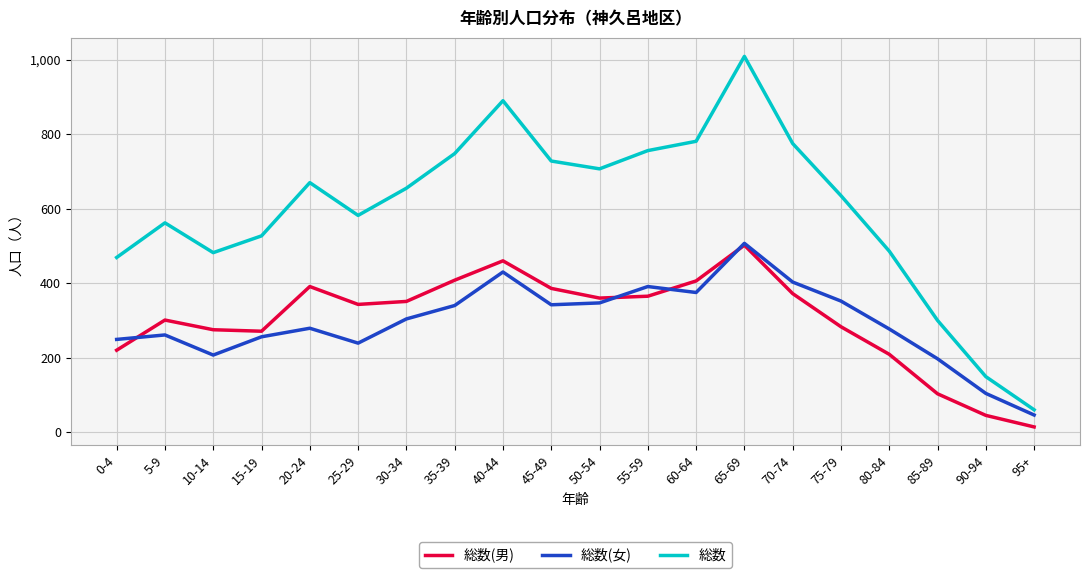

At which label is 総数 closest to 534?

15-19